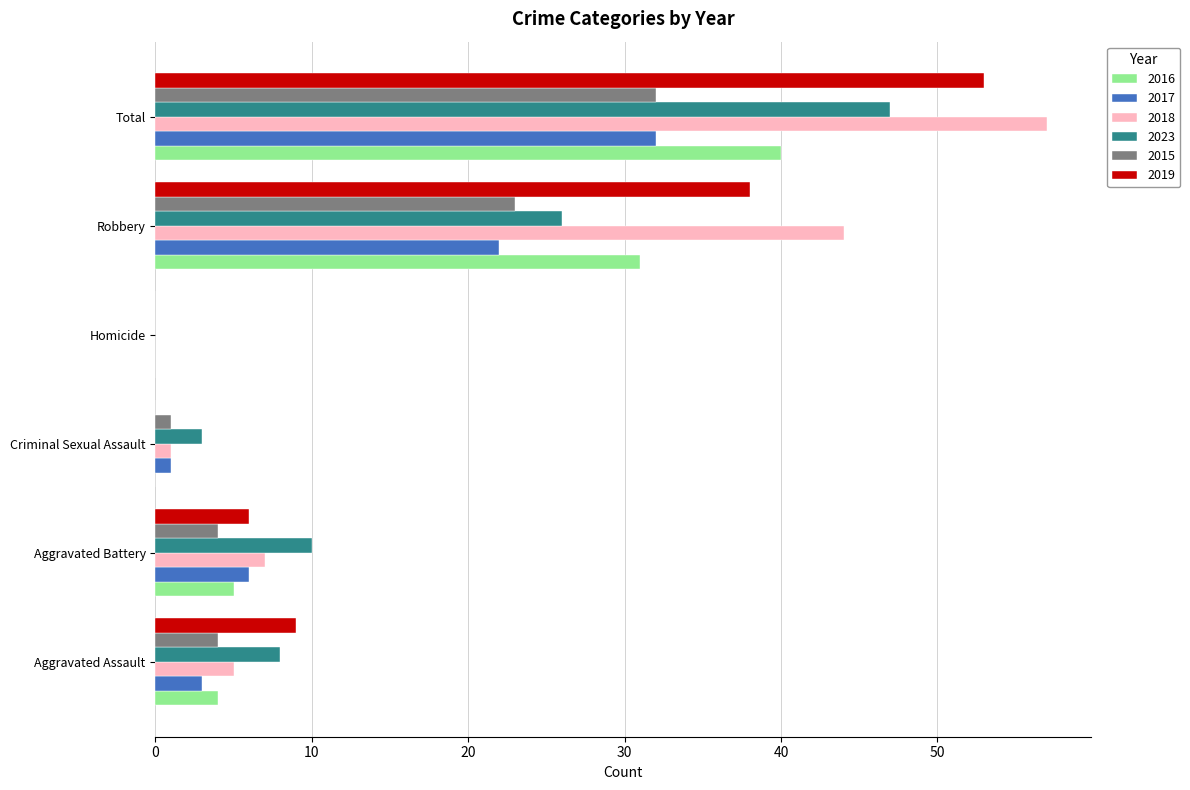

What is the highest value of the 2023 series?

47